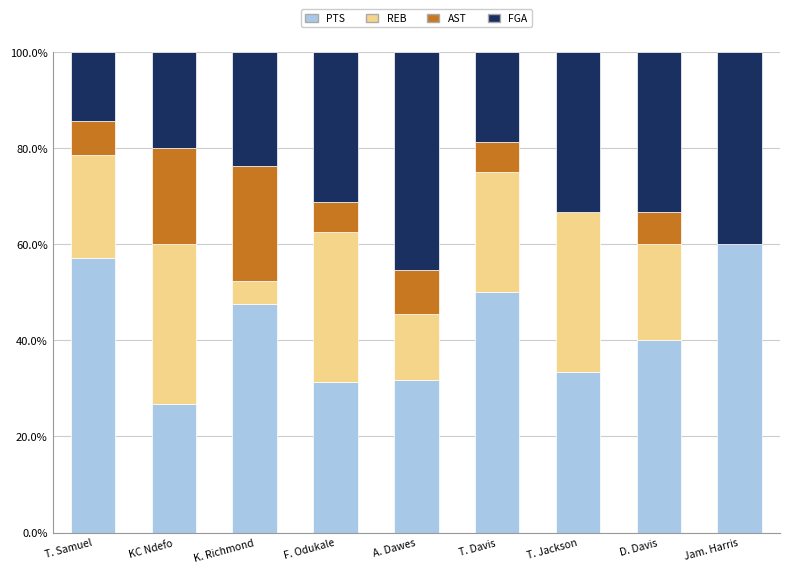

The PTS series shows 31.2 at F. Odukale. True or false?

True